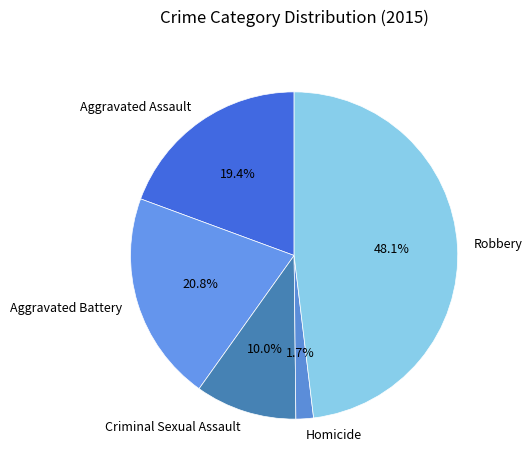

Between Robbery and Aggravated Battery, which is larger?

Robbery